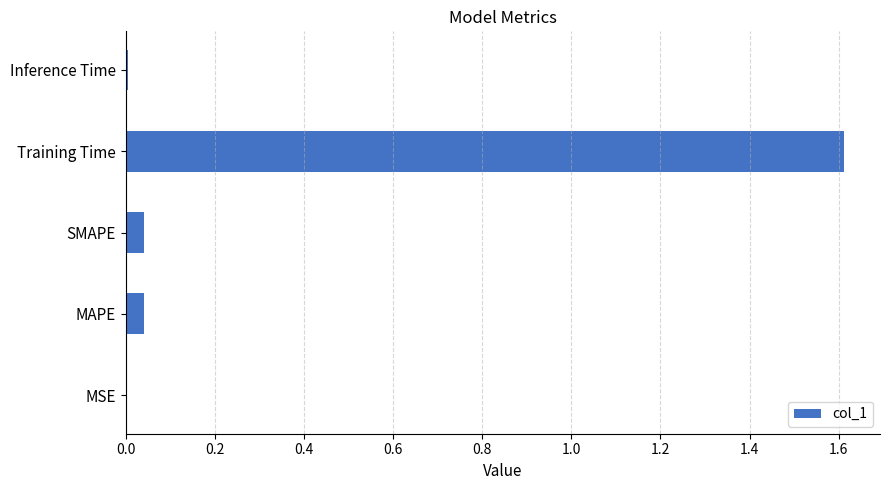

What is the greatest value displayed?

1.6